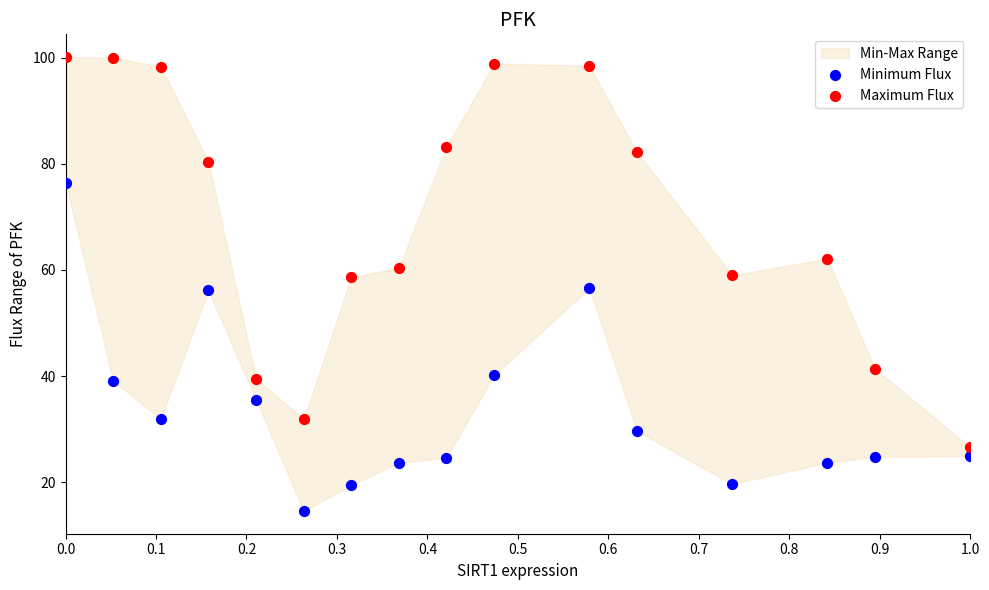

In the Minimum Flux series, what Y value is closest to 45?

40.2